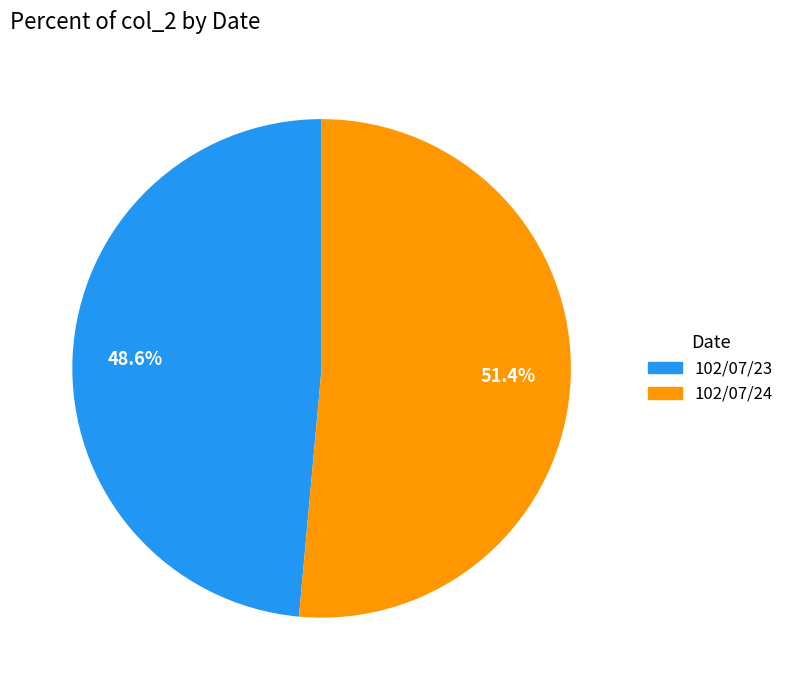

To the nearest percent, what portion does 102/07/24 represent?

51%